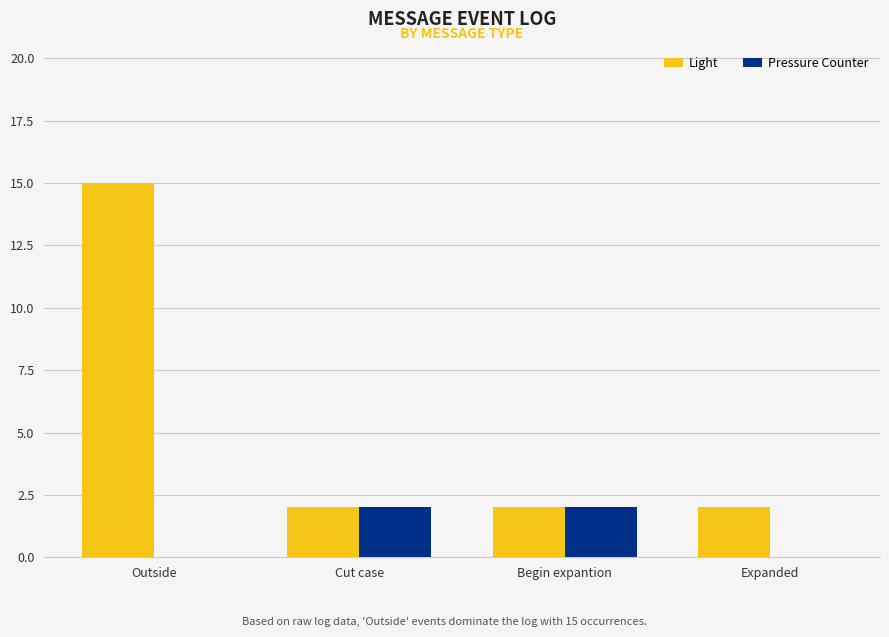

What is the average value of the Light series?

5